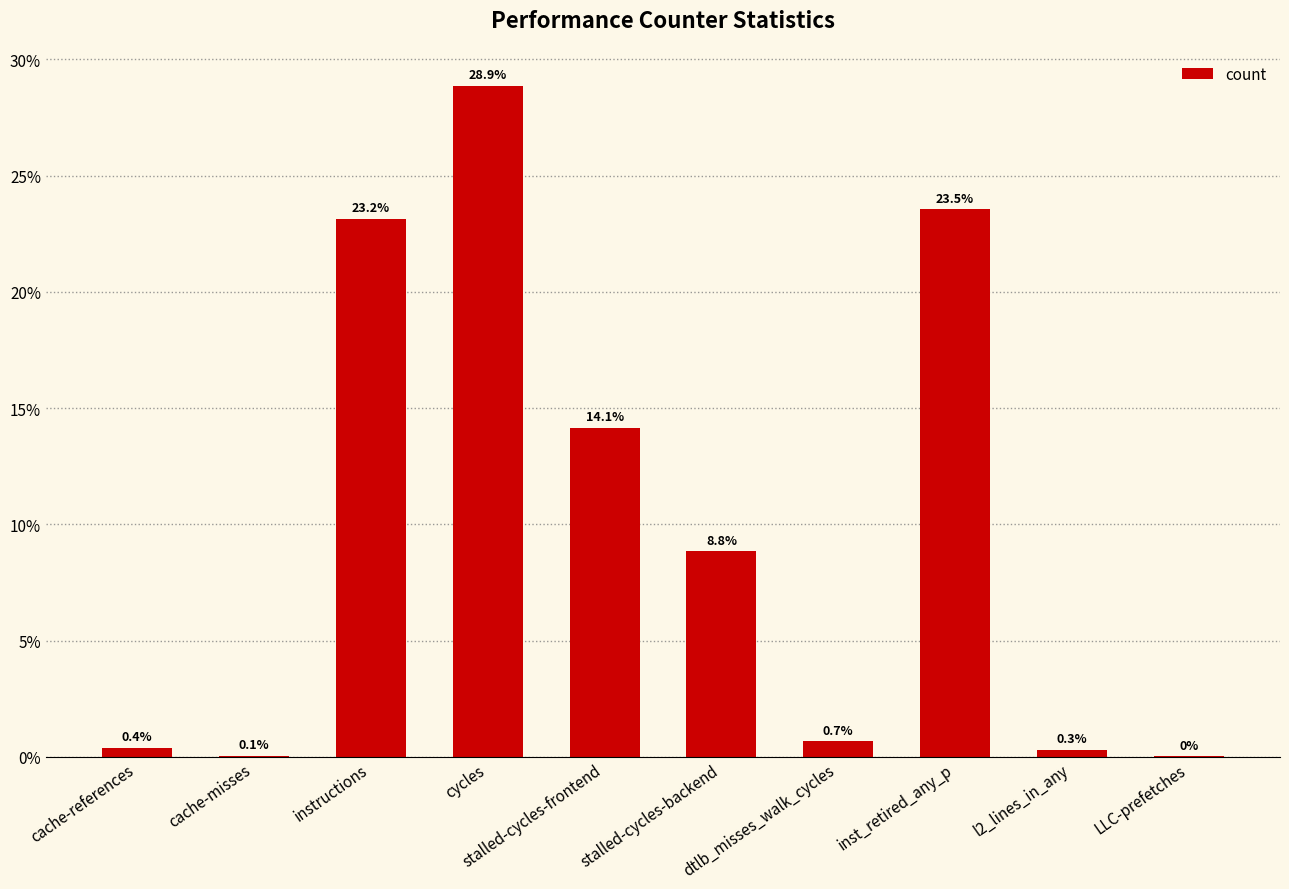

Which label corresponds to the smallest value in the chart?

LLC-prefetches